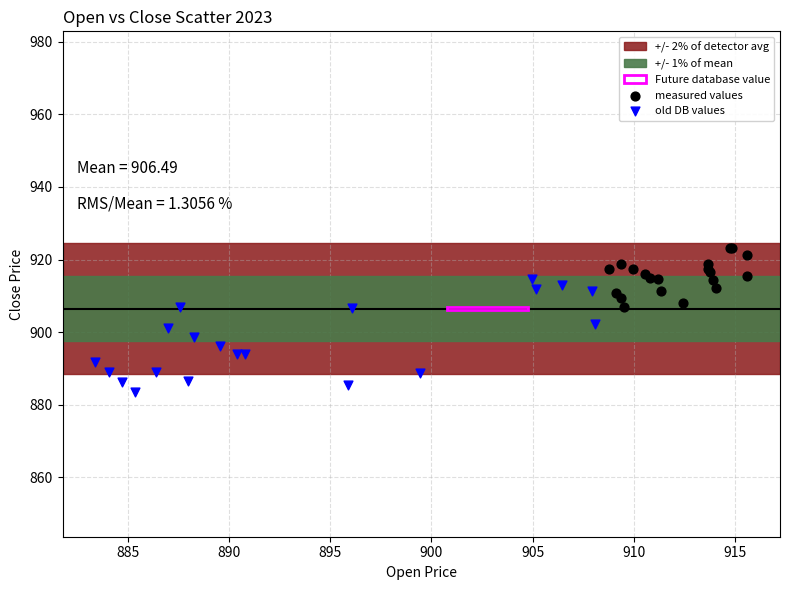

Which series reaches the maximum Y coordinate?

measured values